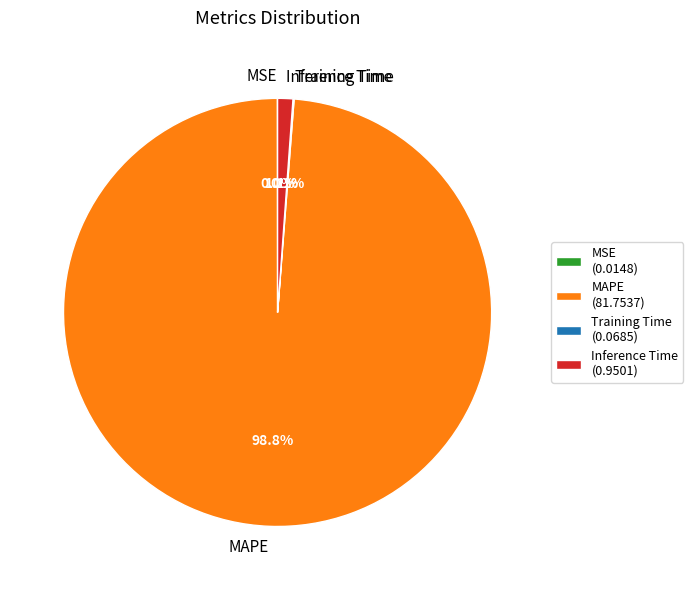

Which slice represents more than half of the pie?

MAPE